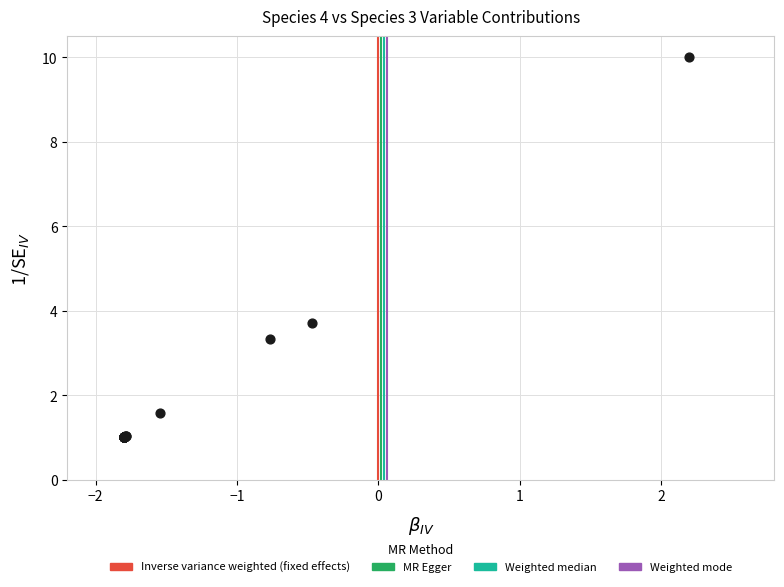

What Y value in the scatter plot is closest to 5?

3.7